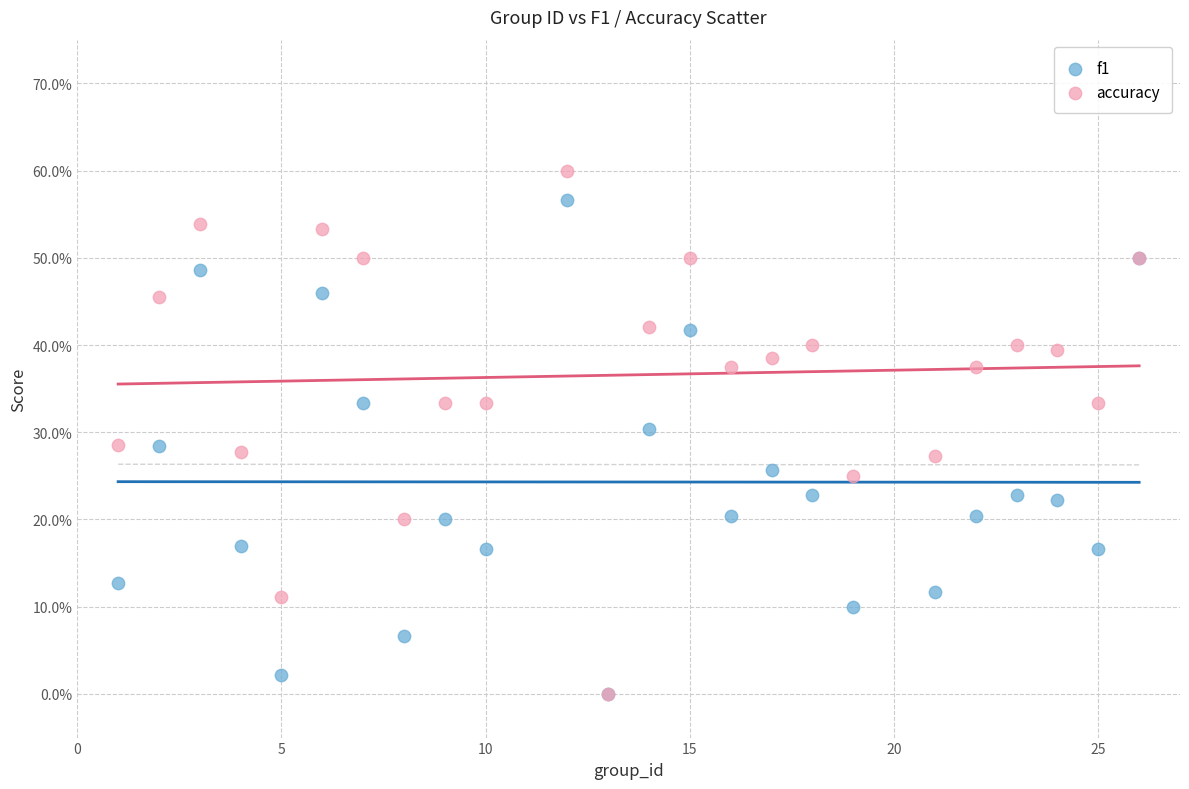

Which series has the widest spread of Y values?

accuracy